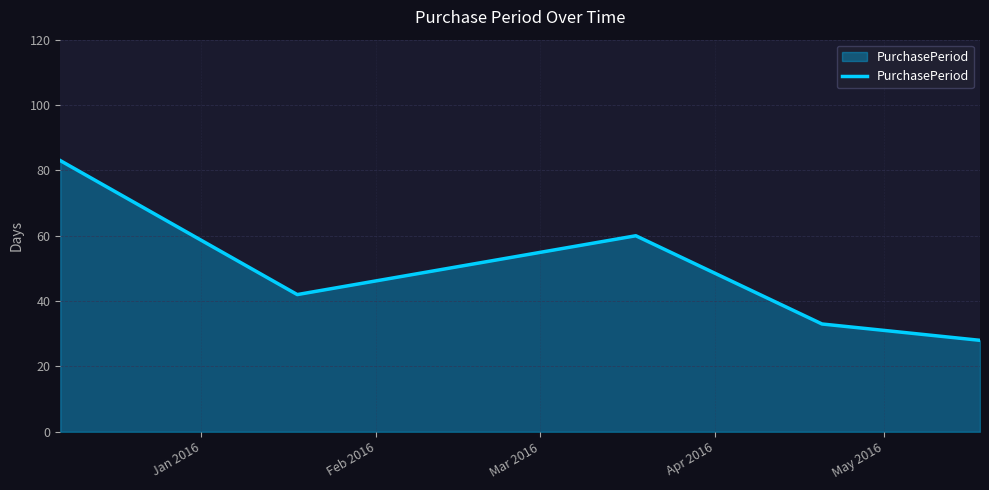

How many interior local peaks (higher than both neighbors) does the data have?

1